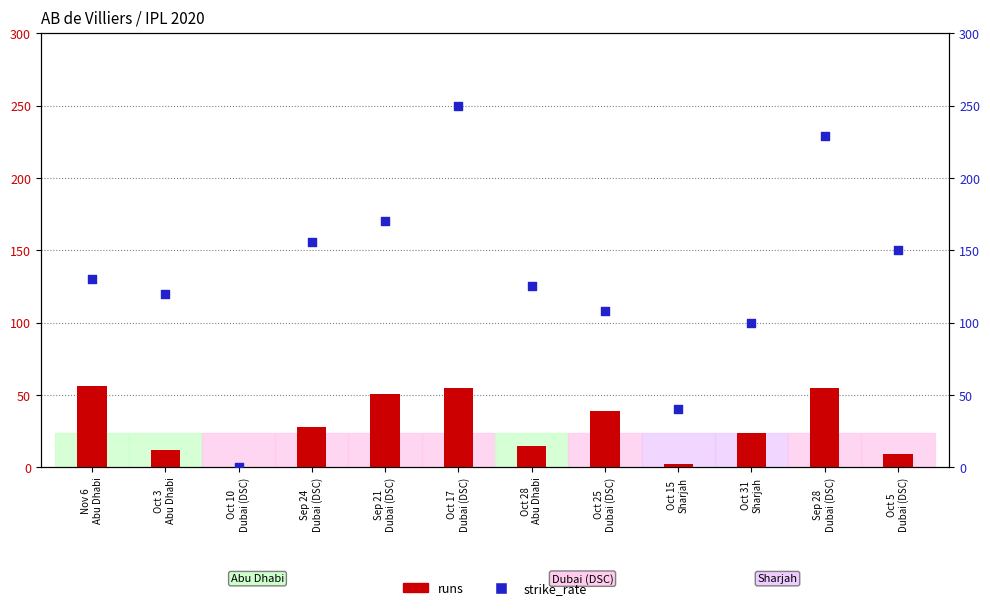

At how many categories does at least one series exceed 97?

10